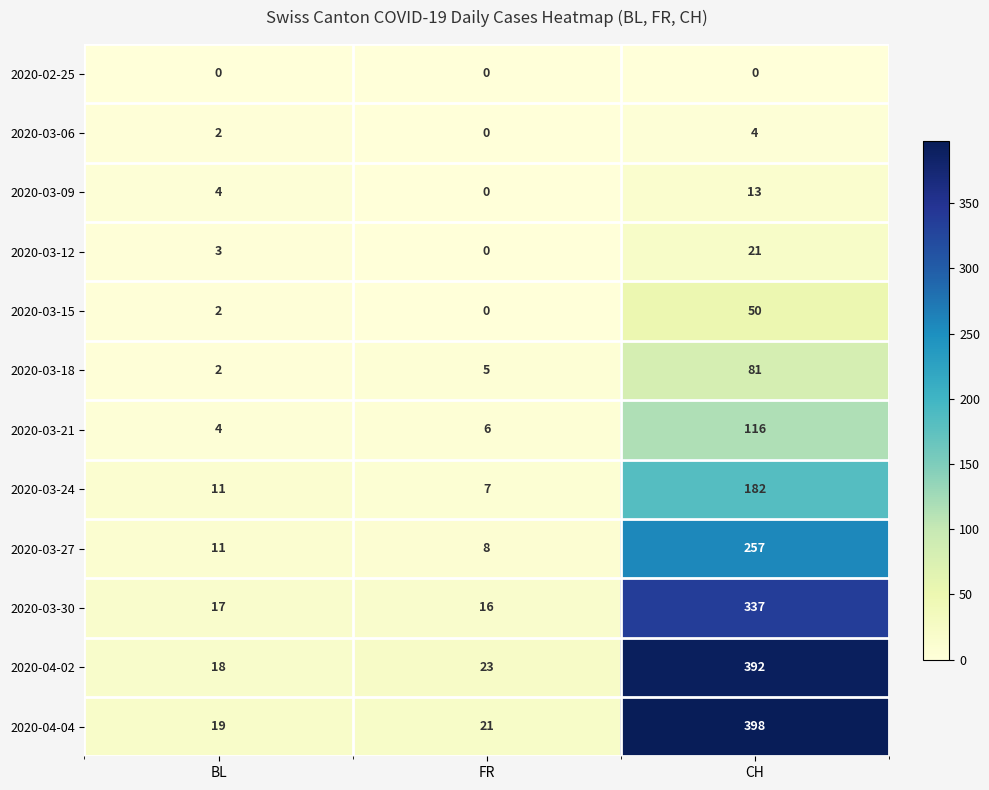

The 2020-03-30 series shows 590 at CH. True or false?

False